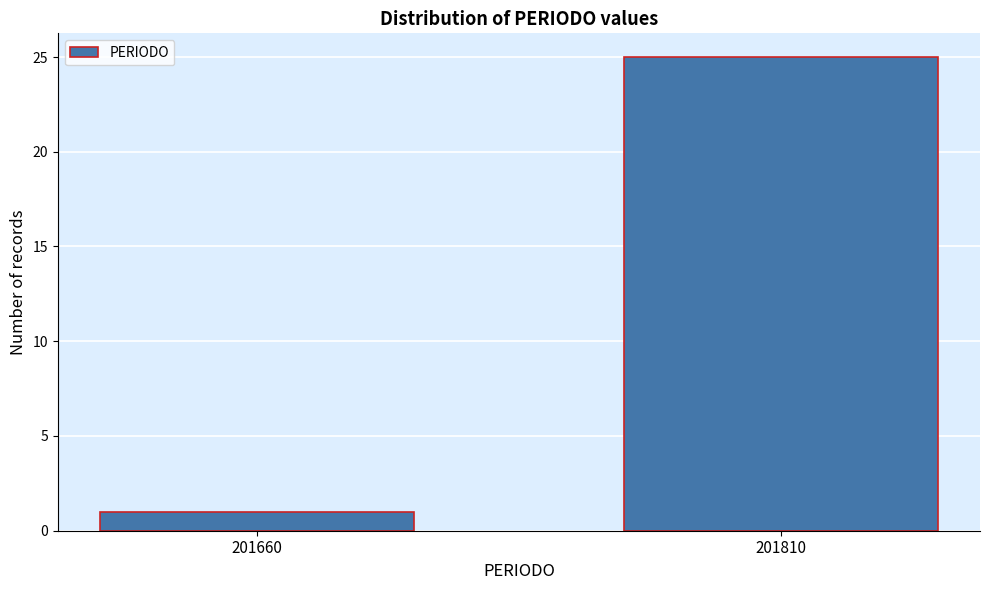

Reading right to left, list all the values displayed in this chart.

25	1